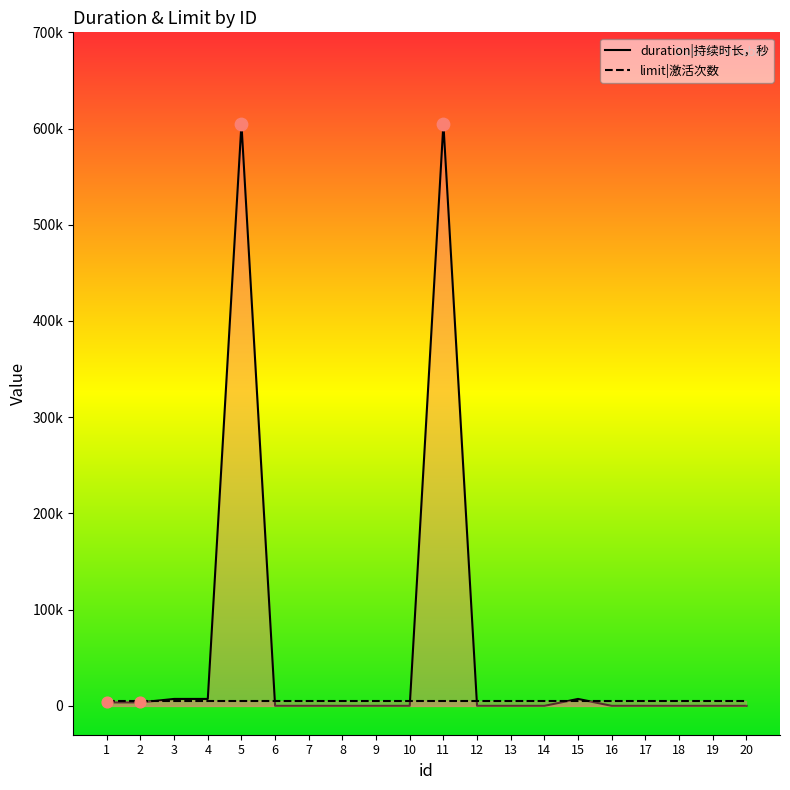

What are all the series names shown in the legend?

duration|持续时长，秒, limit|激活次数